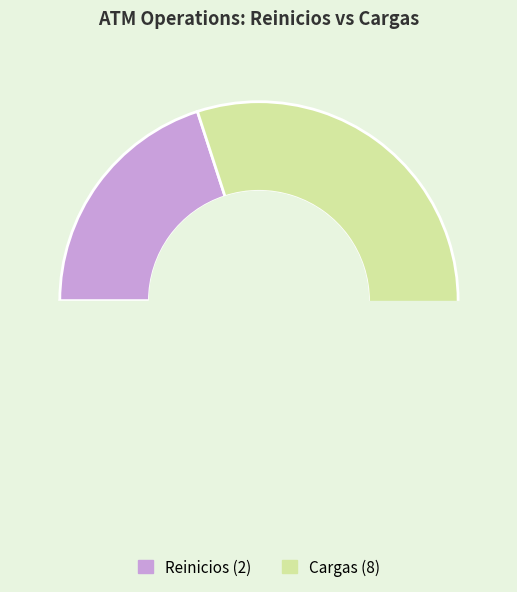

What percentage is the Cargas slice, to the nearest percent?

80%